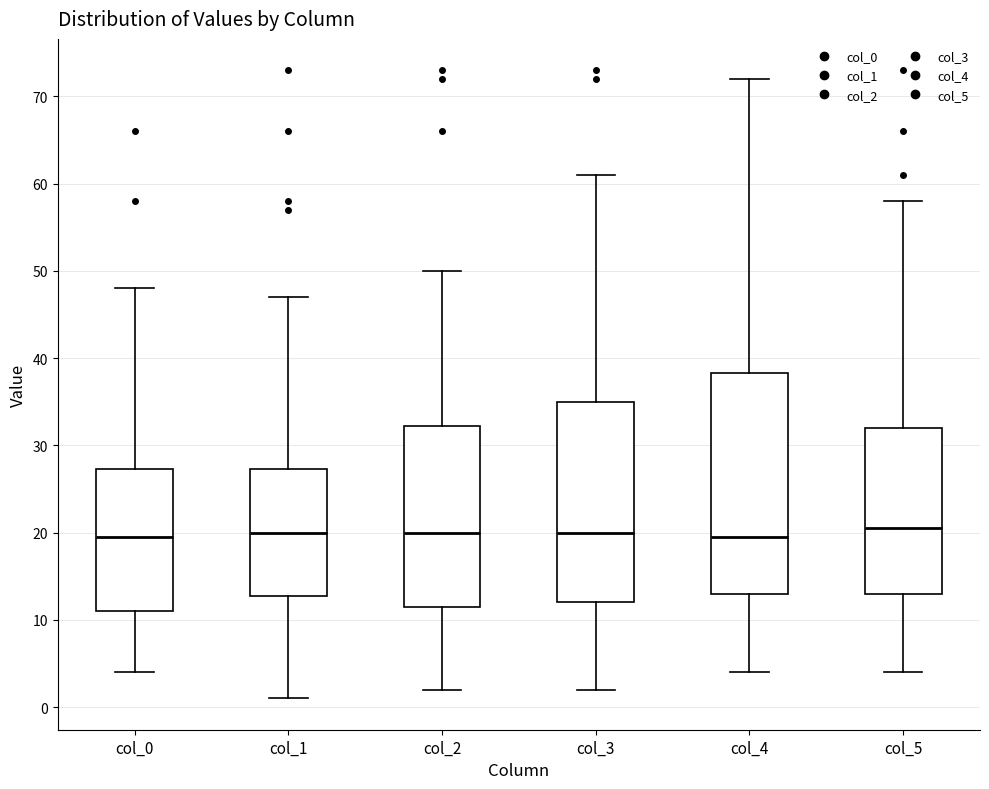

Where is the upper edge of the box for col_2 on the y-axis? The values are not printed on the chart, so give them approximately, as read against the axis.

32